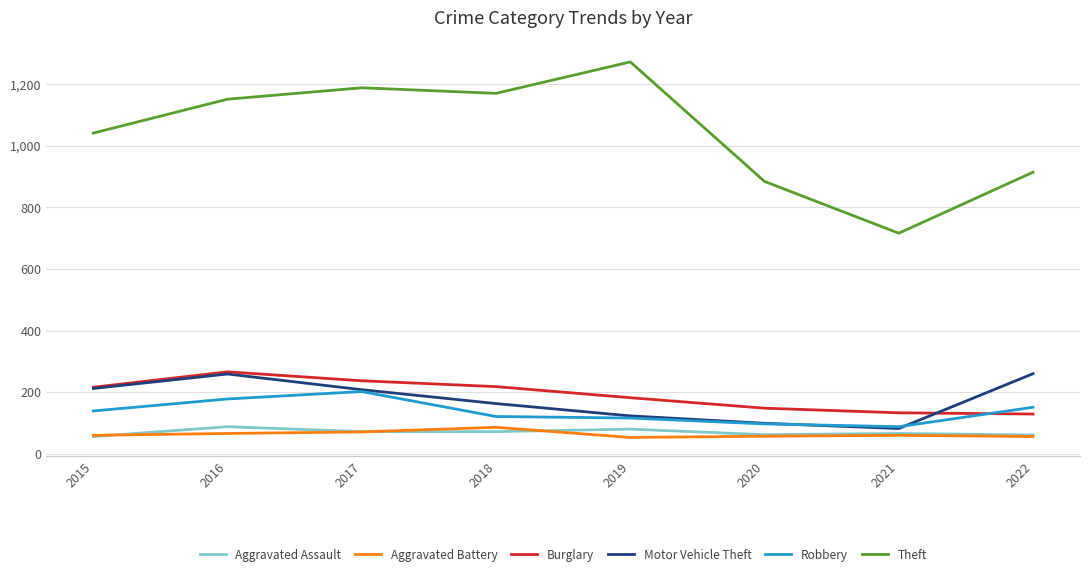

Which series has the largest range (max minus min)?

Theft